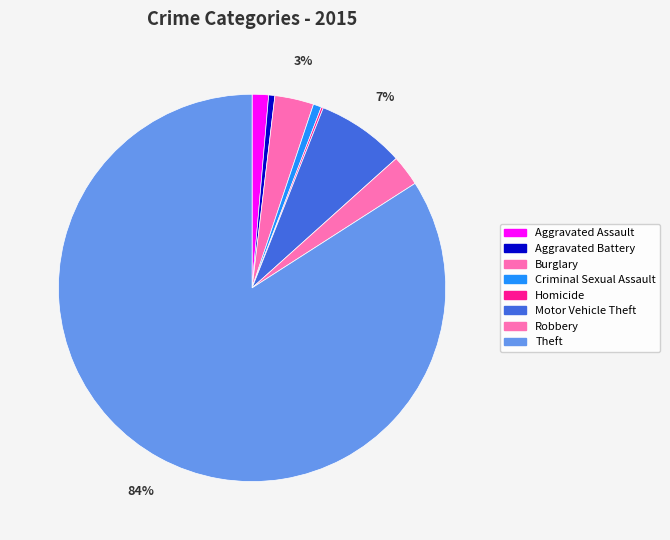

To the nearest percent, what is the difference between the Burglary and Aggravated Battery slice percentages?

3%